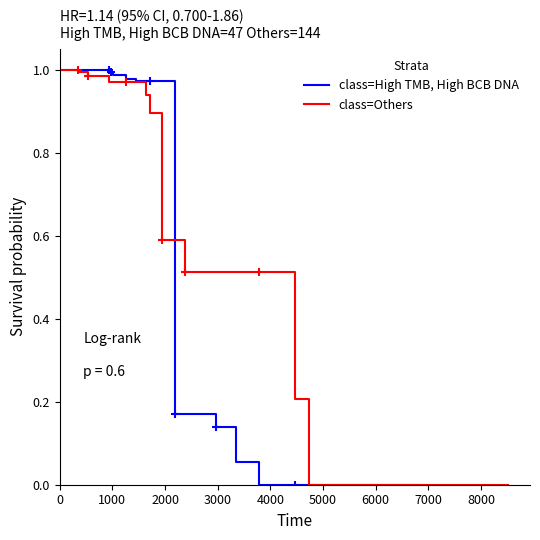

Which series has the widest spread of values?

class=High TMB, High BCB DNA